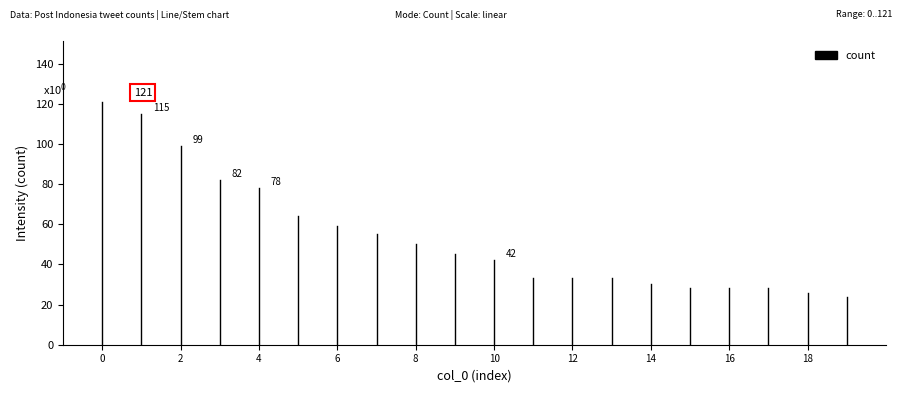

Reading left to right, what are all the values shown in this chart?

0=121	1=115	2=99	3=82	4=78	5=64	6=59	7=55	8=50	9=45	10=42	11=33	12=33	13=33	14=30	15=28	16=28	17=28	18=26	19=24